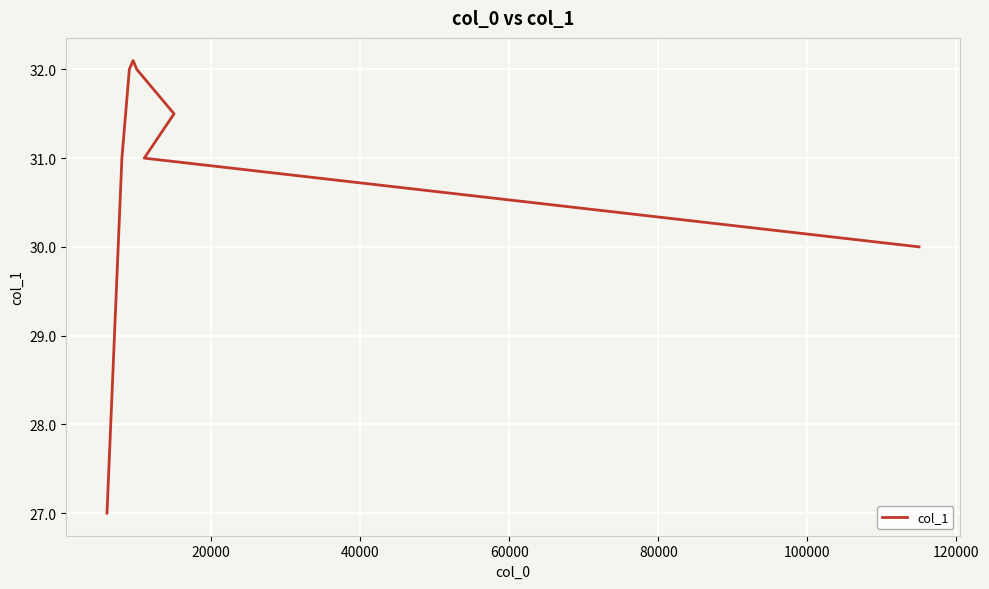

What is the average value?

30.4